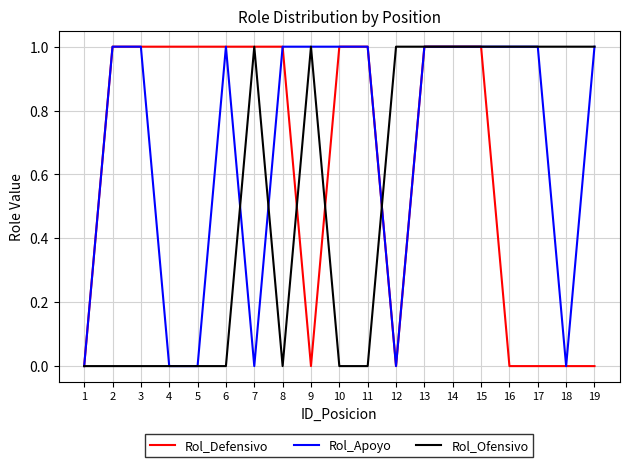

Reading left to right, transcribe all the data shown in this chart.

Rol_Defensivo: 1=0	2=1	3=1	4=1	5=1	6=1	7=1	8=1	9=0	10=1	11=1	12=0	13=1	14=1	15=1	16=0	17=0	18=0	19=0
Rol_Apoyo: 1=0	2=1	3=1	4=0	5=0	6=1	7=0	8=1	9=1	10=1	11=1	12=0	13=1	14=1	15=1	16=1	17=1	18=0	19=1
Rol_Ofensivo: 1=0	2=0	3=0	4=0	5=0	6=0	7=1	8=0	9=1	10=0	11=0	12=1	13=1	14=1	15=1	16=1	17=1	18=1	19=1